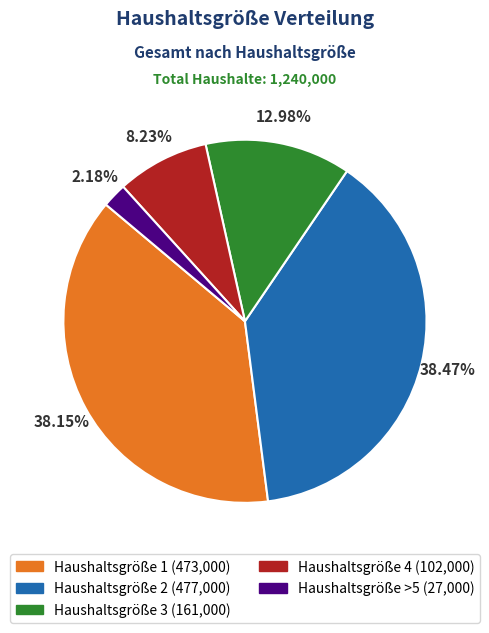

Is there any slice that represents more than half of the pie?

No